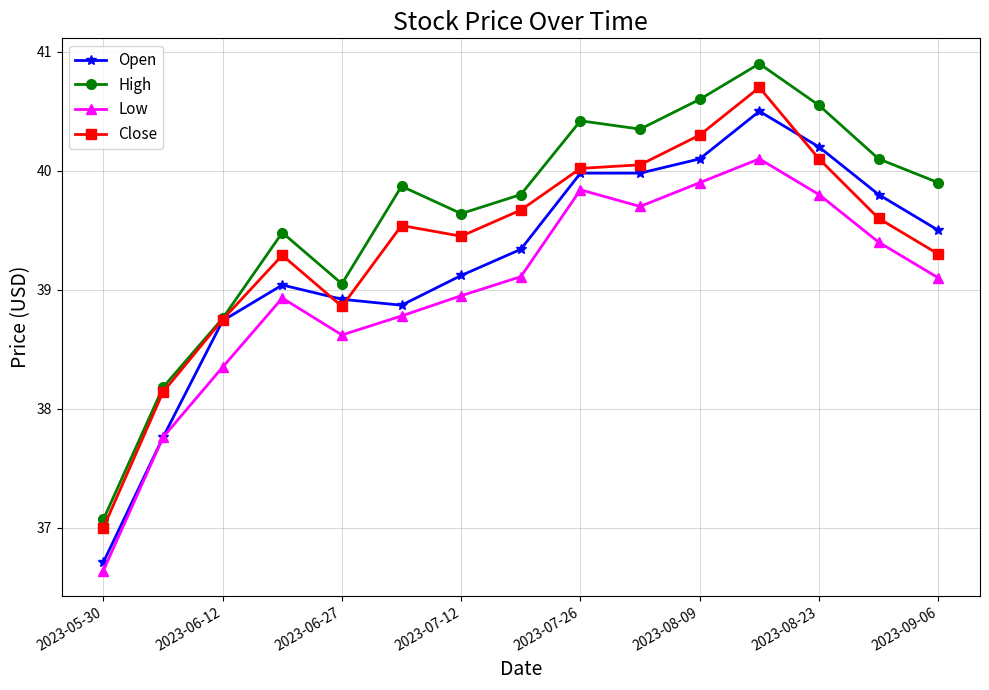

Rank the series by their average value, from lowest to highest.

Low, Open, Close, High